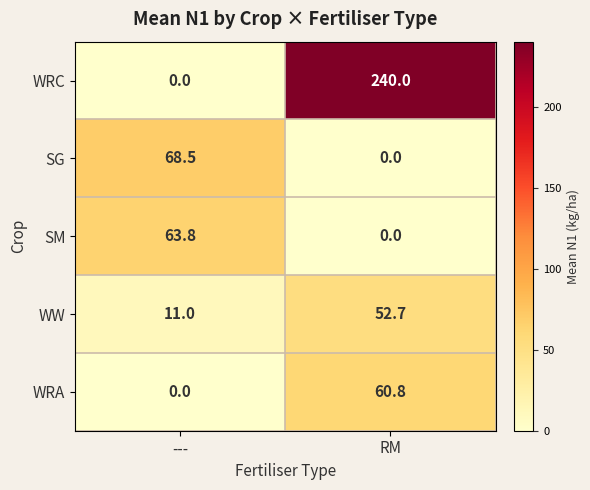

At which label is WW closest to 31?

---